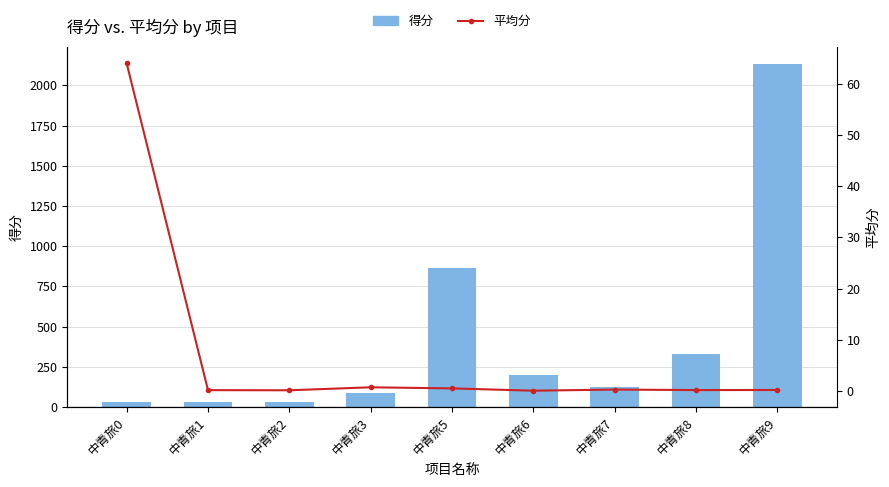

What is the sum of the 平均分 values at 中青旅0 and 中青旅1?

64.2